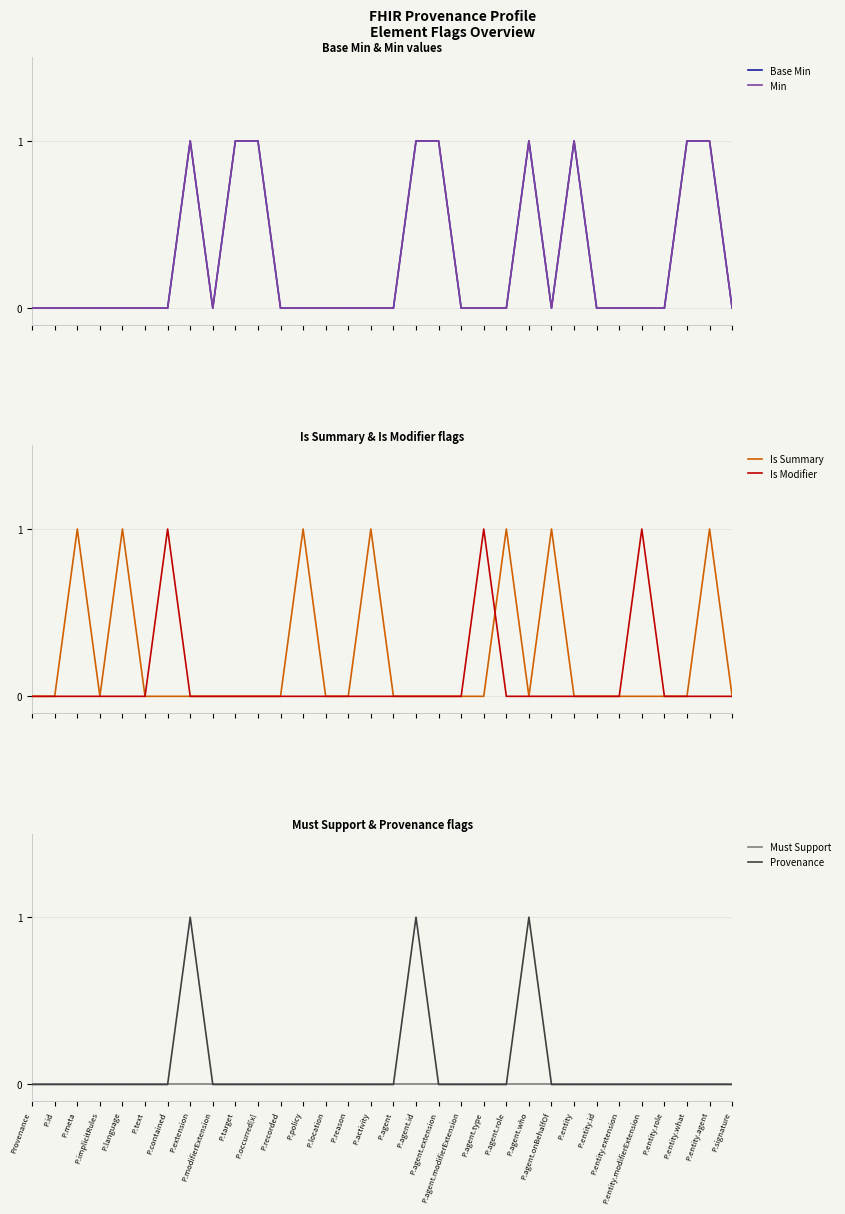

Does the chart have visible grid lines?

Yes